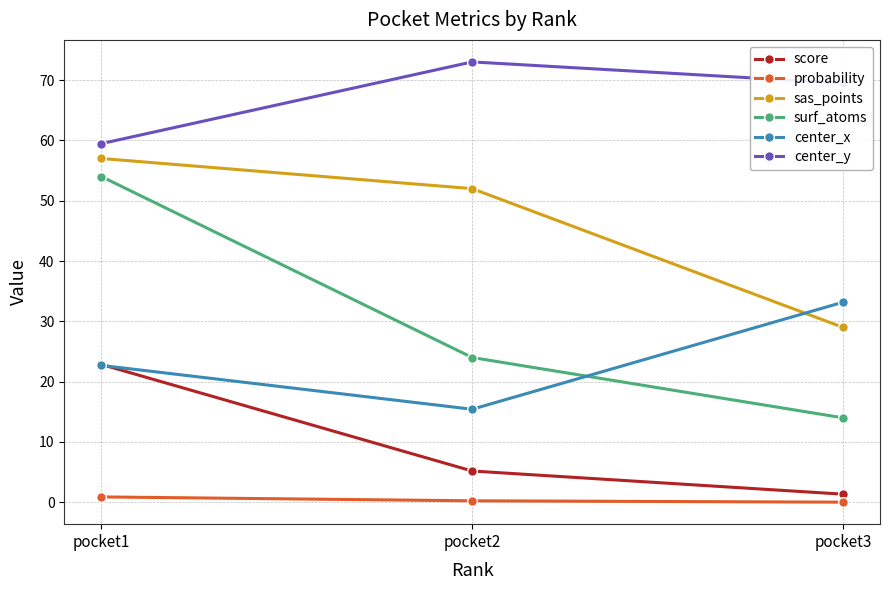

At which label does center_y reach its minimum?

pocket1